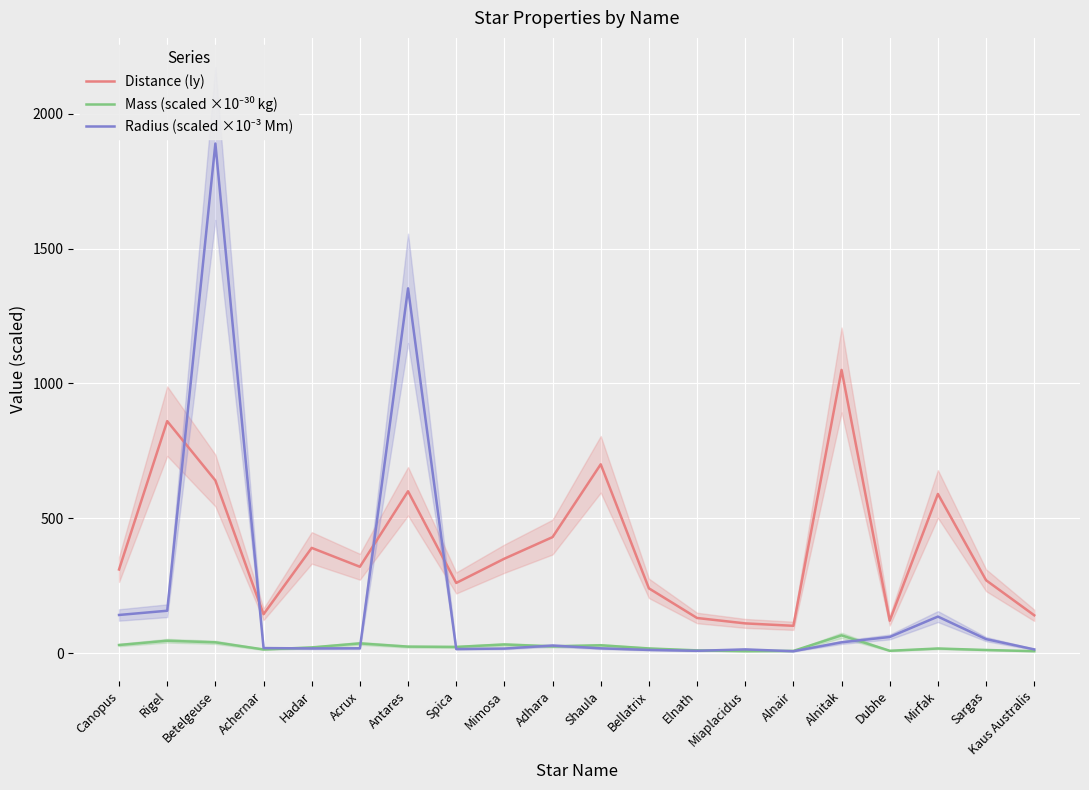

What is the total value across all series at Shaula?

746.3